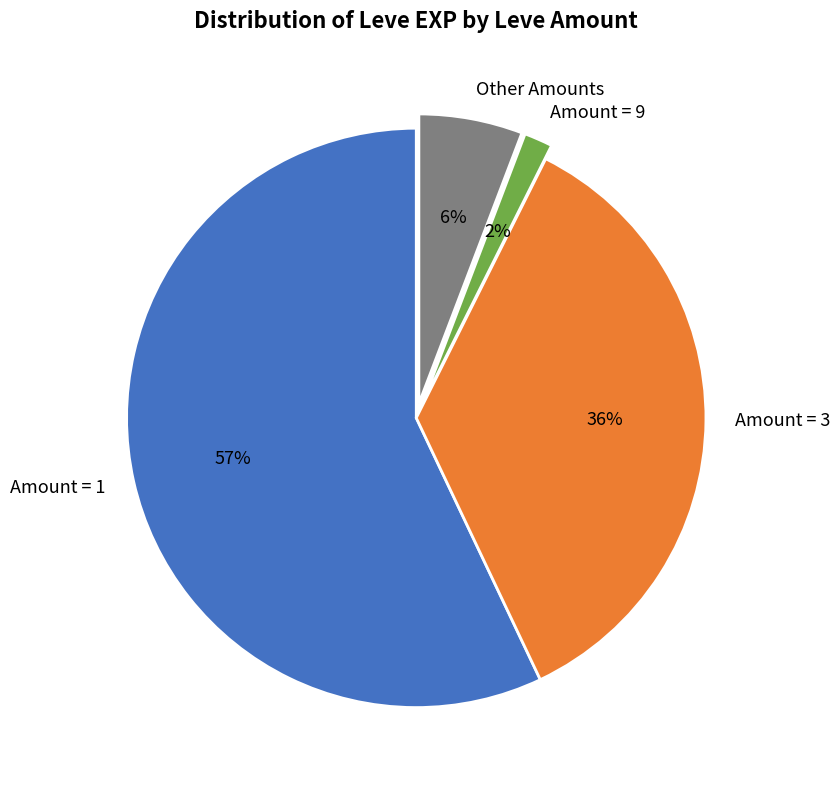

What is the largest slice in the pie chart?

Amount = 1